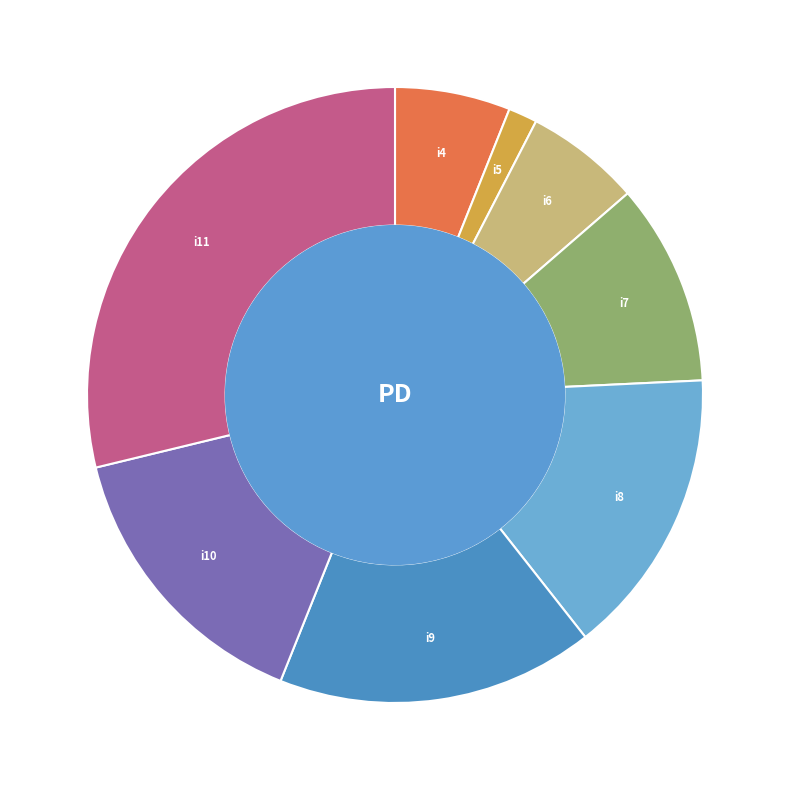

Which category has the smallest portion of the pie?

i5